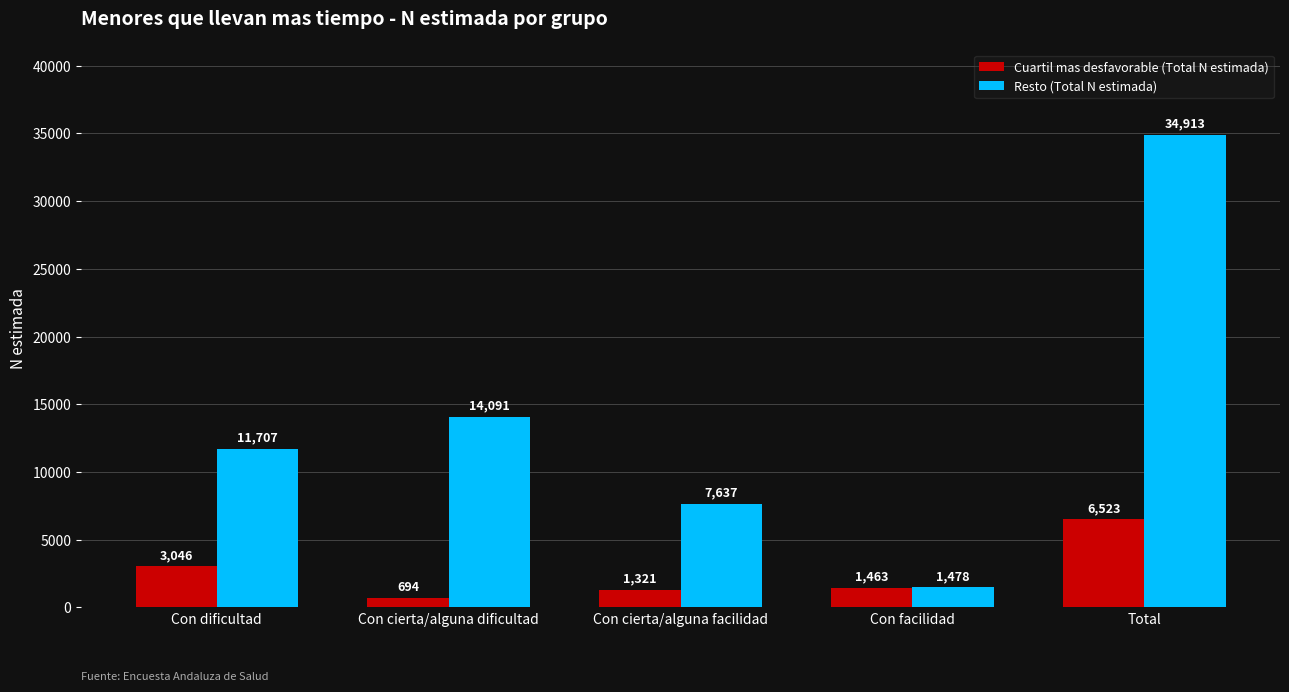

What is the difference between the highest and lowest values at Con cierta/alguna facilidad?

6316